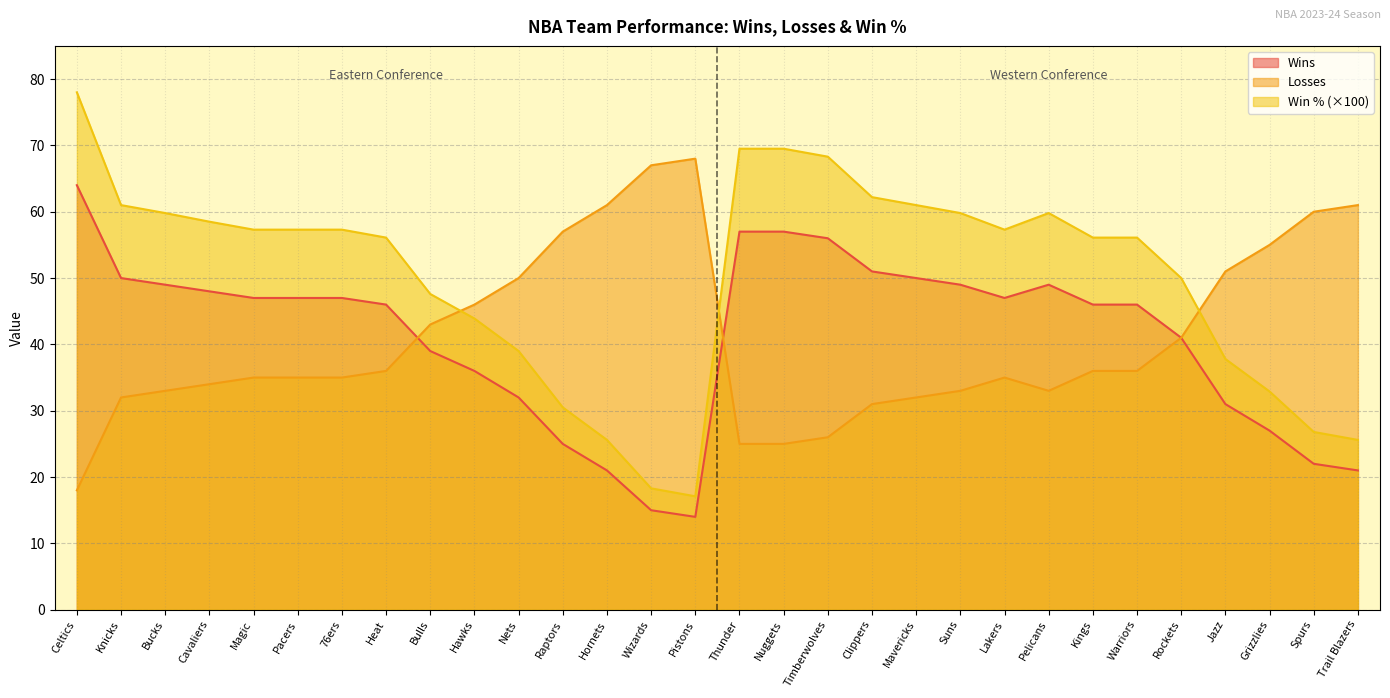

What are all the series names shown in the legend?

Wins, Losses, Win % (×100)